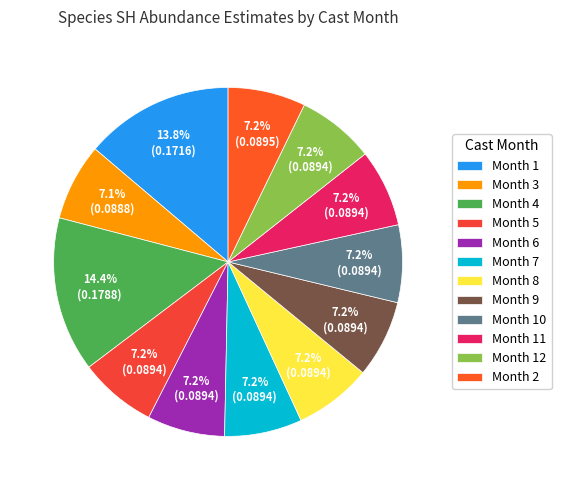

How many segments does this pie chart have?

12